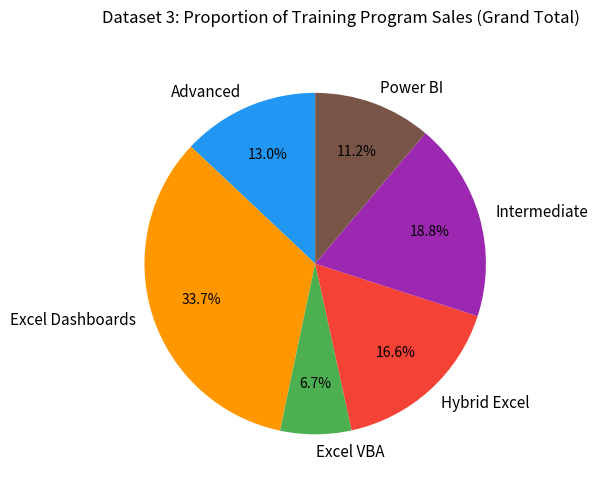

Which slice is the largest?

Excel Dashboards